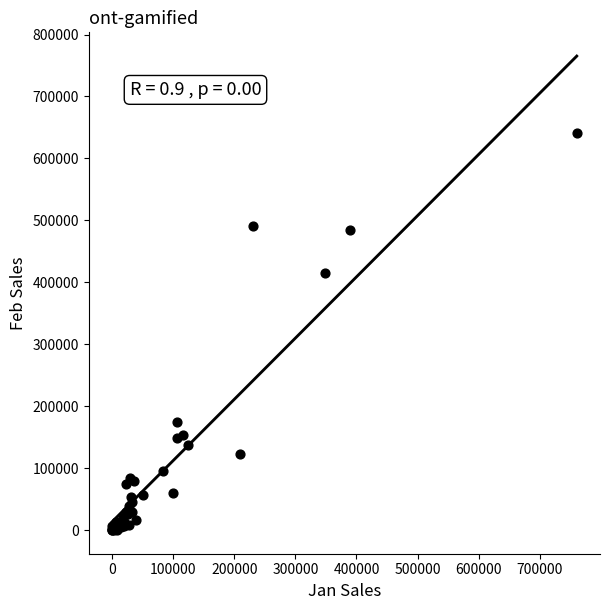

What Y value in the scatter plot is closest to 320344?

415567